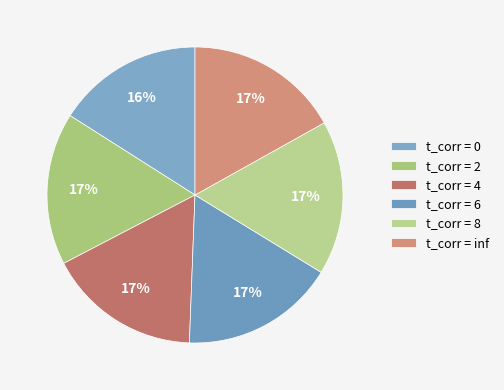

How many segments does this pie chart have?

6